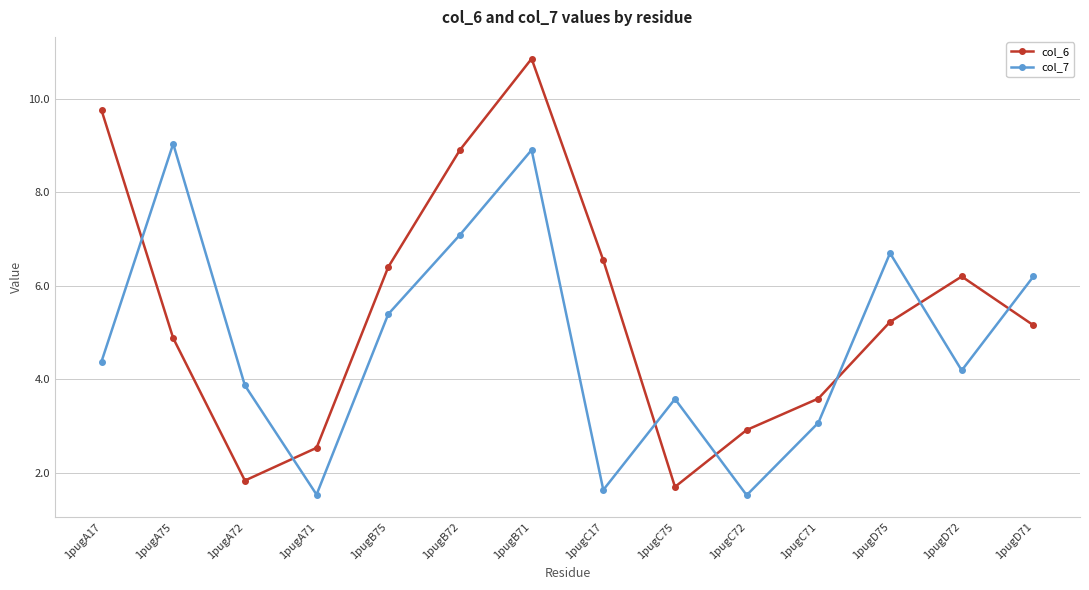

What is the maximum value for col_7?

9.0